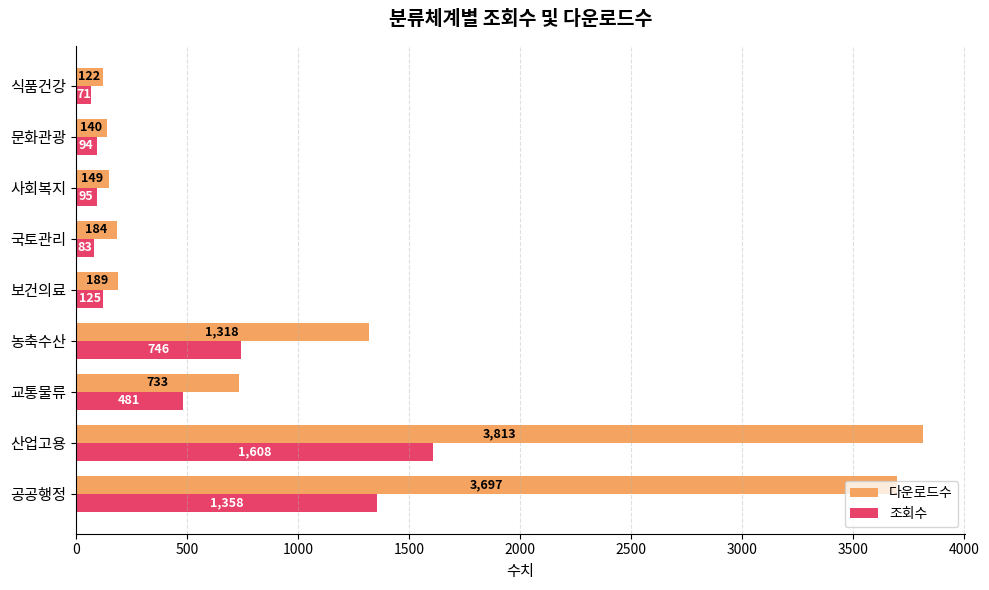

Is the value of 조회수 at 교통물류 greater than the value of 다운로드수 at 보건의료?

Yes